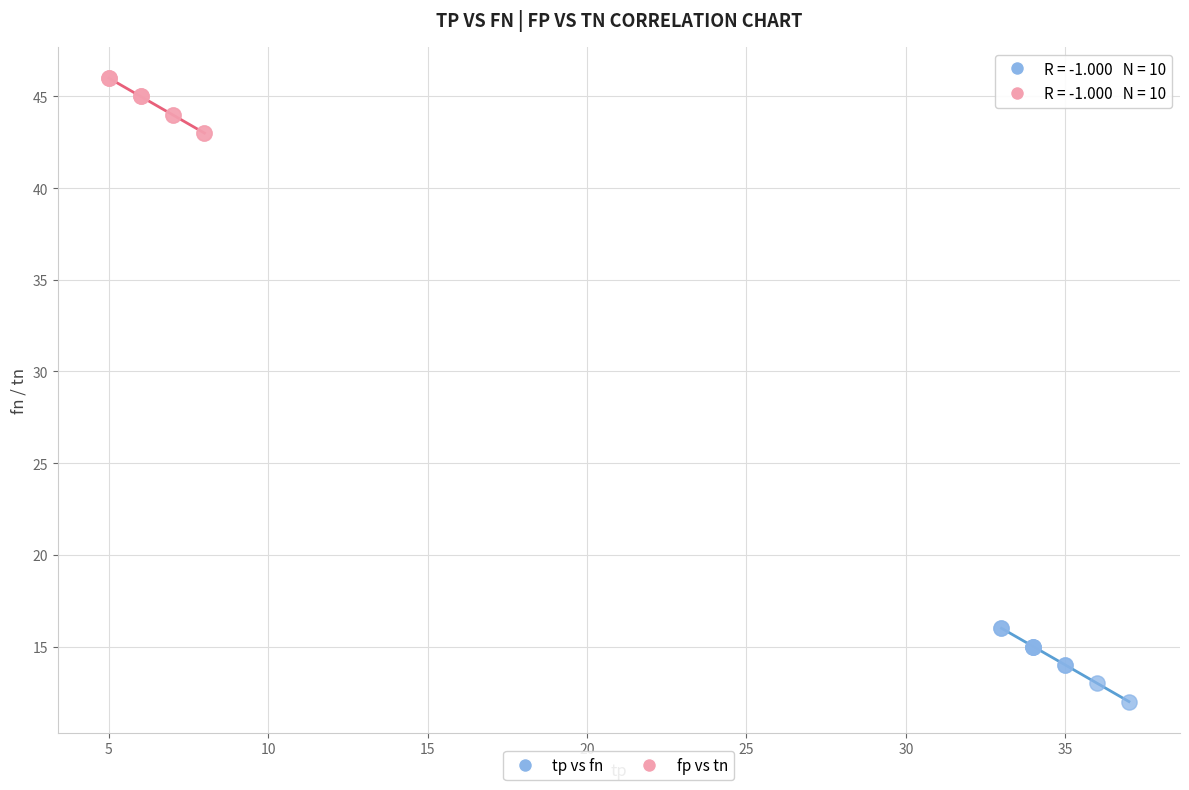

Which series reaches the minimum Y coordinate?

tp vs fn